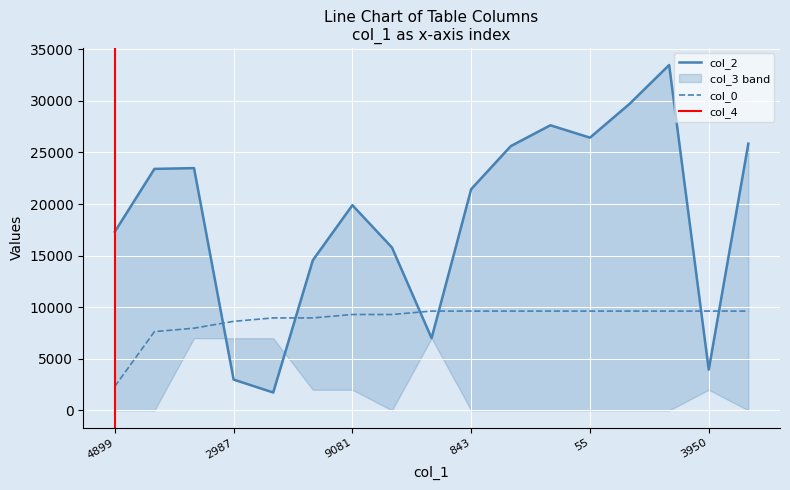

True or false: col_0 and col_2 cross at least once.

True